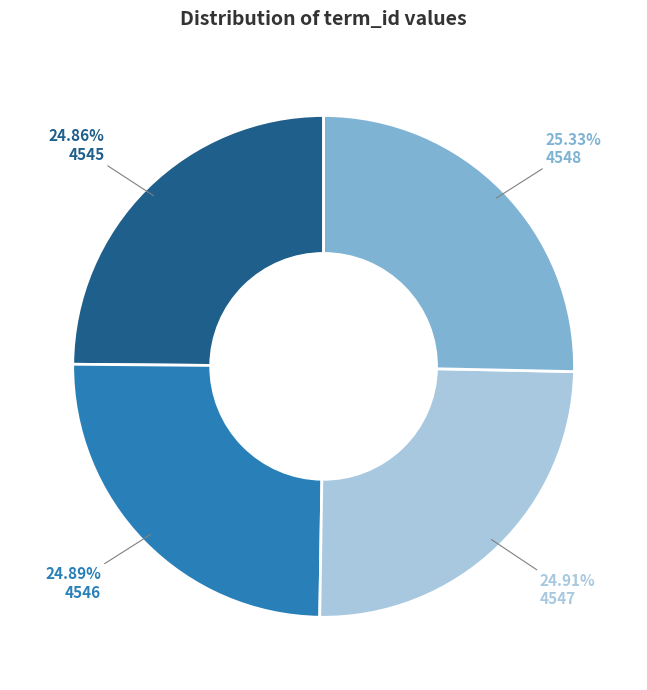

Is there a majority slice in this chart?

No